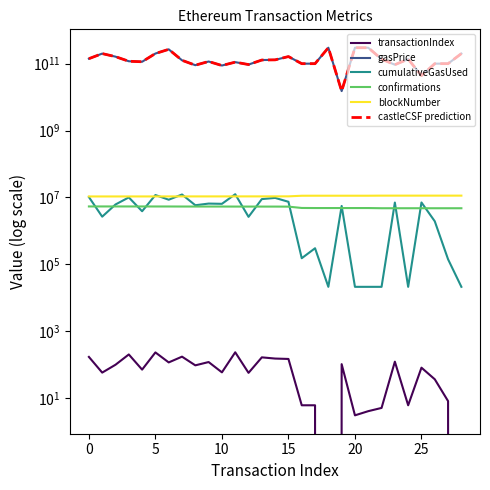

What is the label of the 29th point from the left?

28